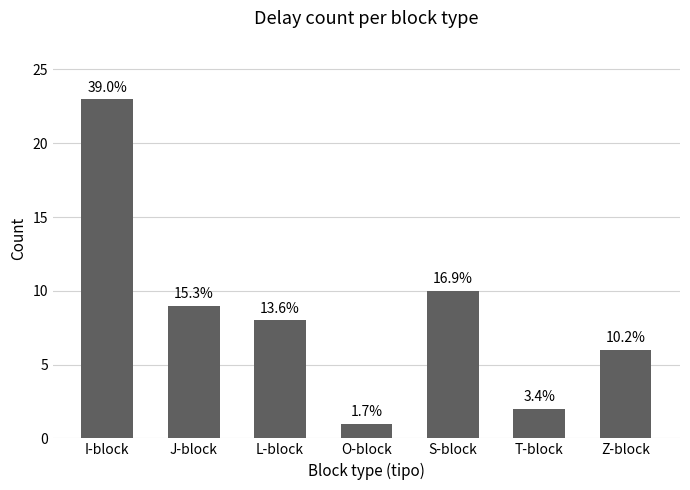

Rank the categories by value from lowest to highest.

O-block, T-block, Z-block, L-block, J-block, S-block, I-block